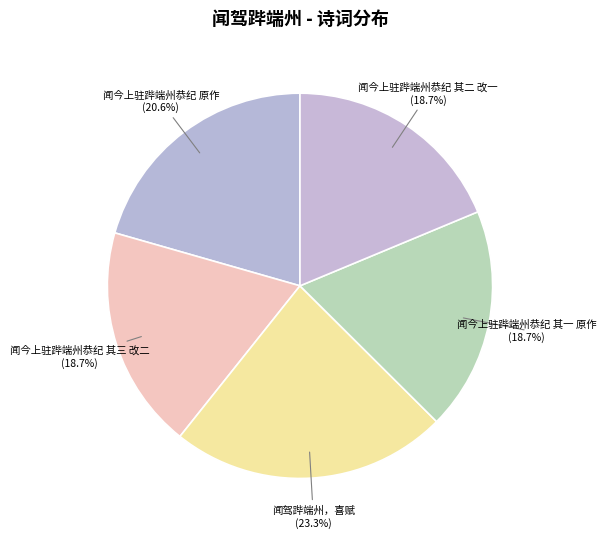

What is the ratio of the value at 闻驾跸端州，喜赋 to the value at 闻今上驻跸端州恭纪 原作?

1.1